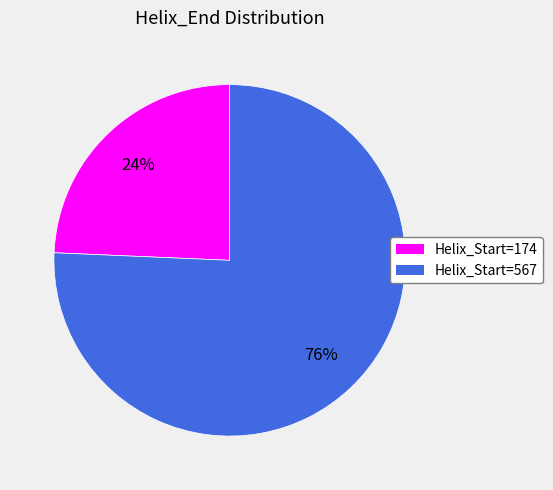

To the nearest percent, what is the average slice percentage?

50%